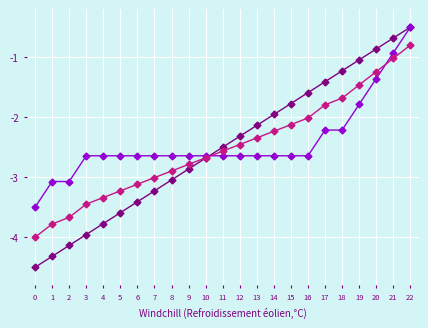

At which category is the sum across all series the highest?

22